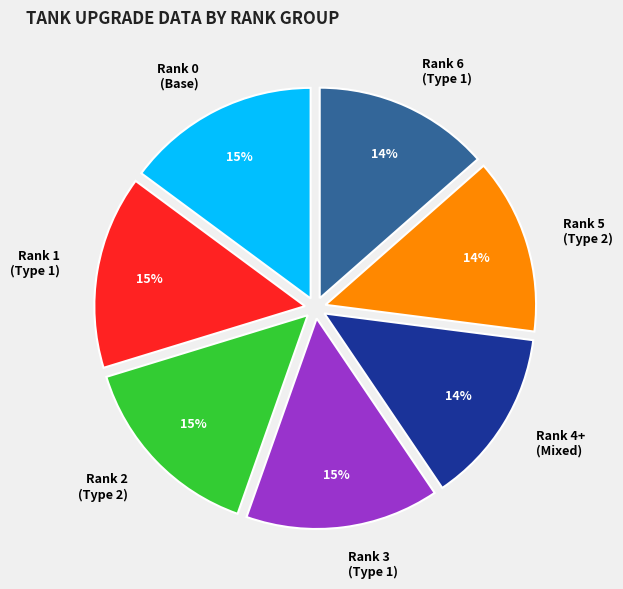

How many segments does this pie chart have?

7